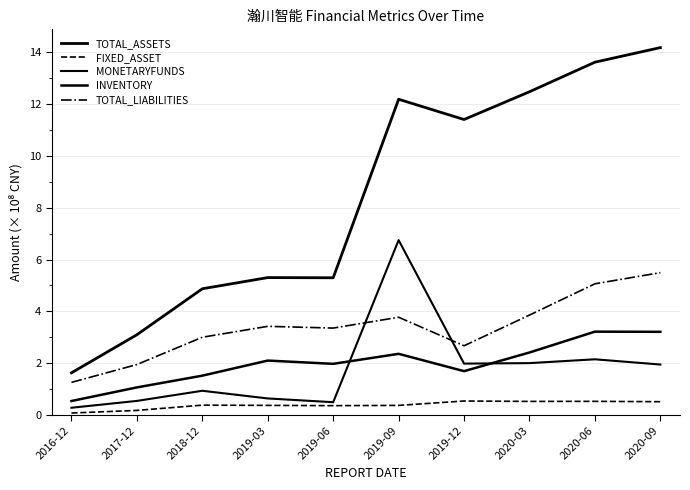

Reading right to left, transcribe all the data shown in this chart.

TOTAL_ASSETS: 14.2	13.6	12.5	11.4	12.2	5.3	5.3	4.9	3.1	1.6
FIXED_ASSET: 0.5	0.5	0.5	0.5	0.4	0.4	0.4	0.4	0.2	0.1
MONETARYFUNDS: 1.9	2.1	2.0	2.0	6.8	0.5	0.6	0.9	0.5	0.3
INVENTORY: 3.2	3.2	2.4	1.7	2.4	2.0	2.1	1.5	1.1	0.5
TOTAL_LIABILITIES: 5.5	5.1	3.9	2.7	3.8	3.4	3.4	3.0	1.9	1.3